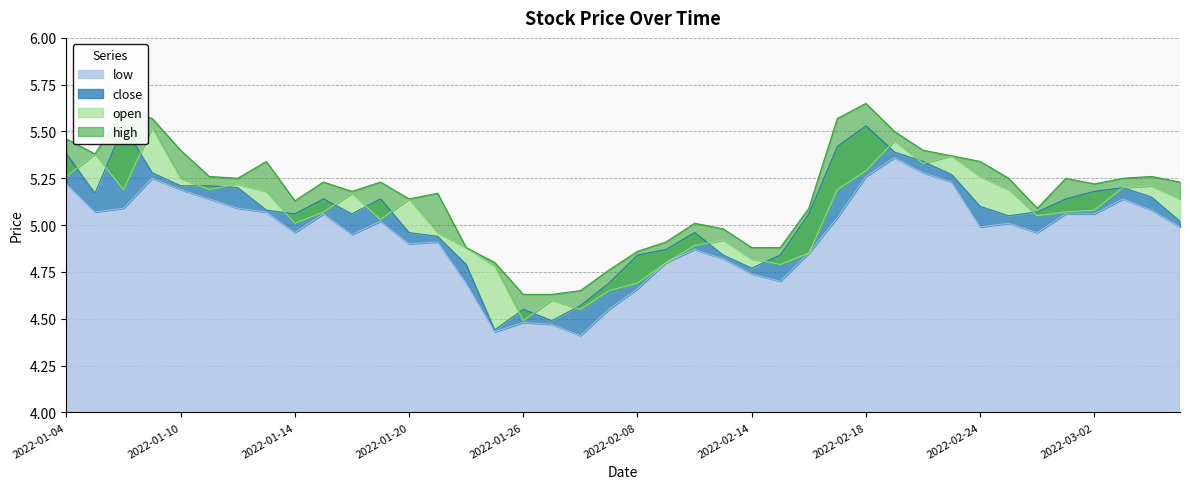

What is the label of the 40th point from the left?

2022-03-07